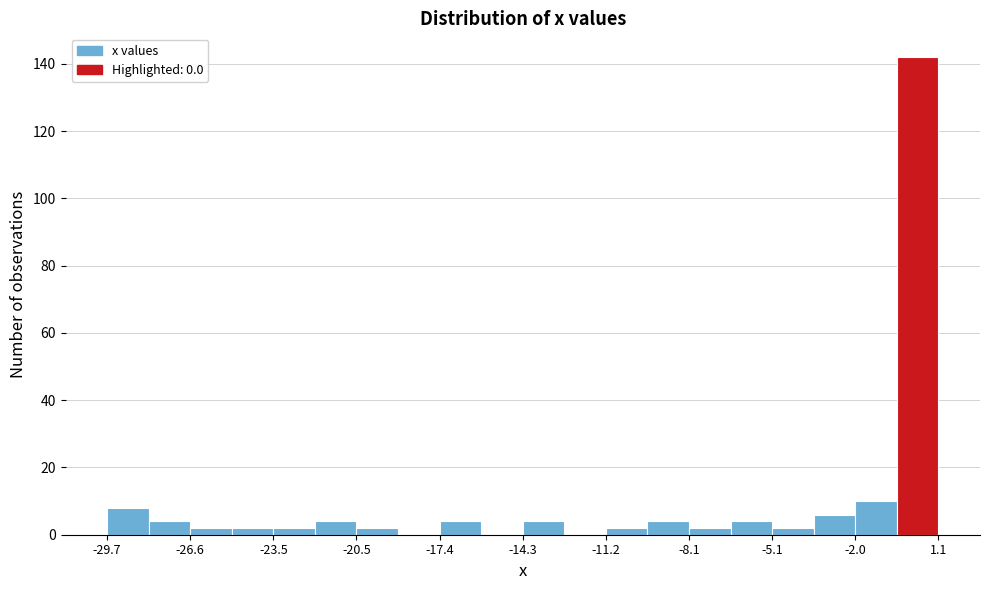

Around what value on the x-axis is the tallest bar? Give the approximate position of its centre, as read against the axis.

0.5